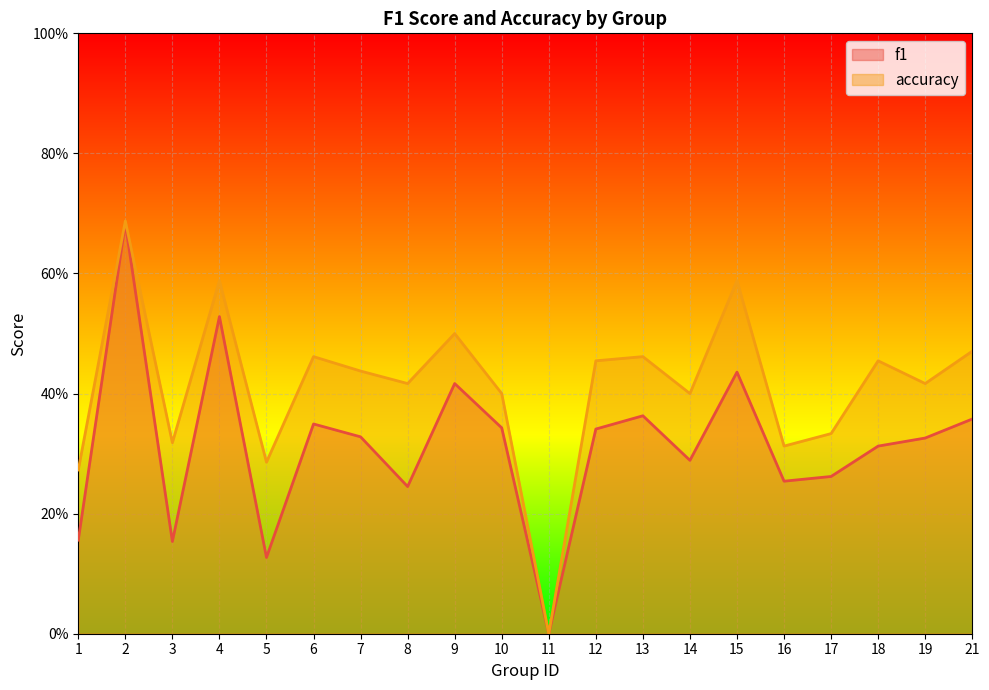

What is the difference between the maximum and minimum values in the accuracy series?

0.7